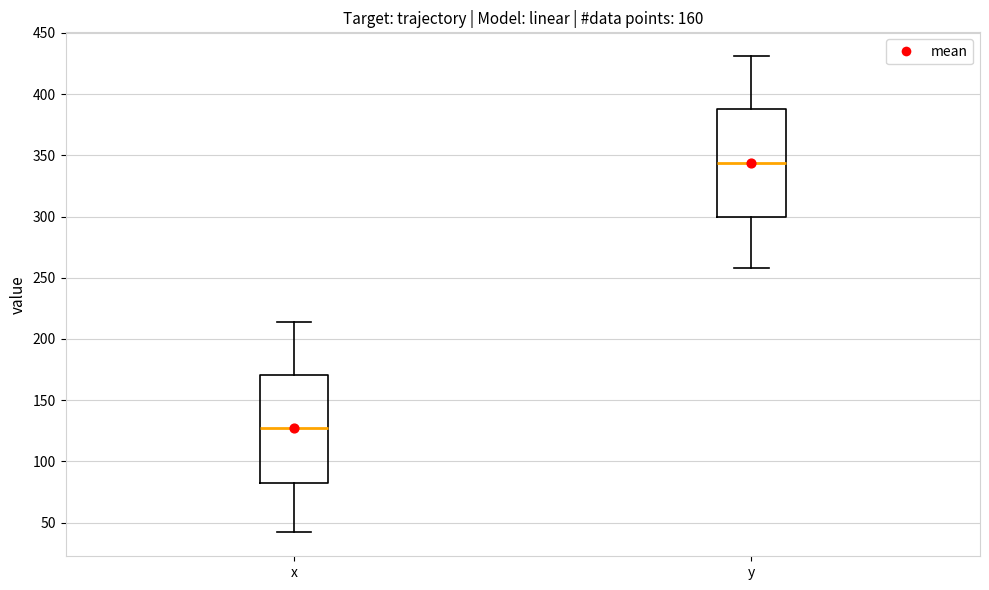

Where is the upper edge of the box for x on the y-axis? The values are not printed on the chart, so give them approximately, as read against the axis.

170